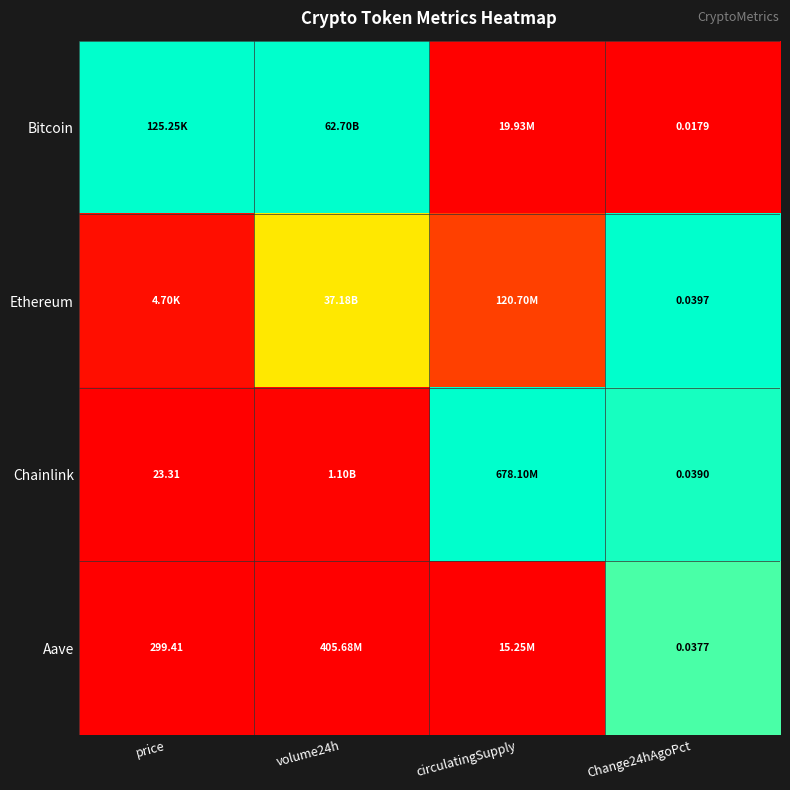

Rank the series at Change24hAgoPct from highest to lowest value.

Ethereum, Chainlink, Aave, Bitcoin